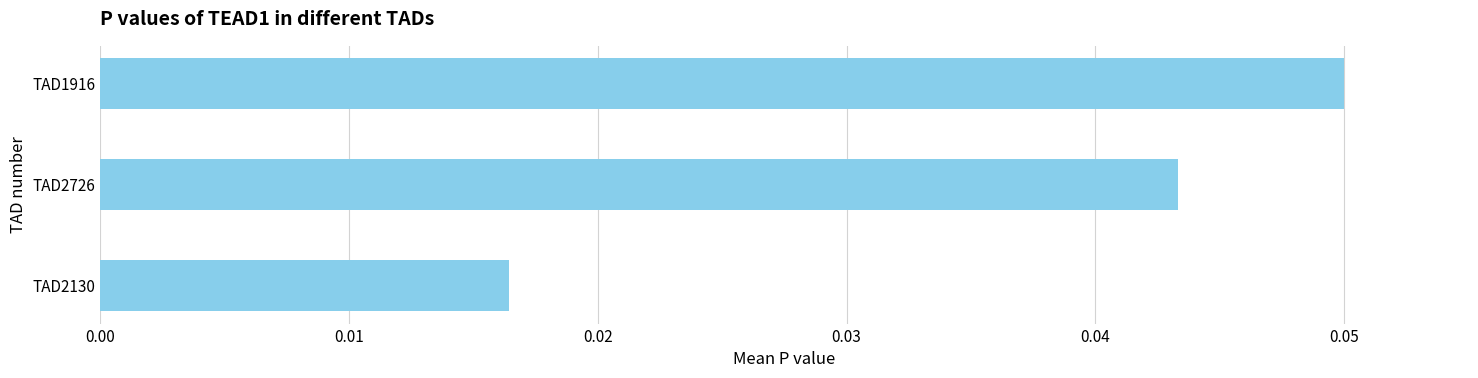

Does the chart contain any negative values?

No